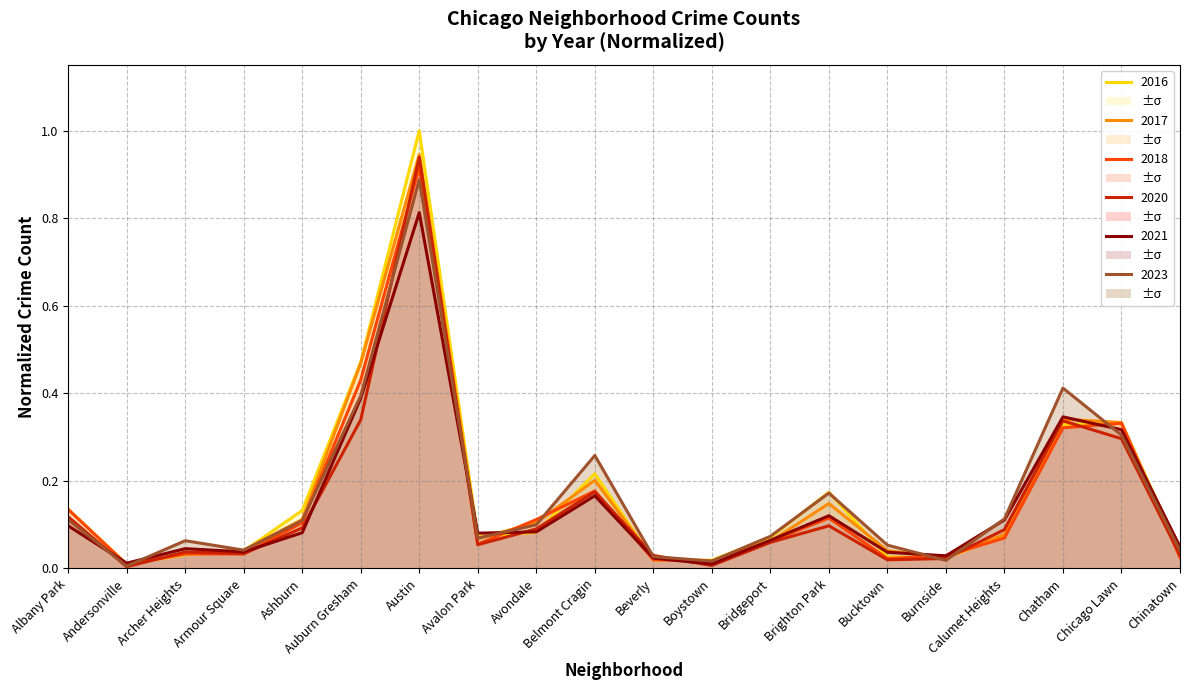

Between Calumet Heights and Bridgeport, which is larger?

Calumet Heights